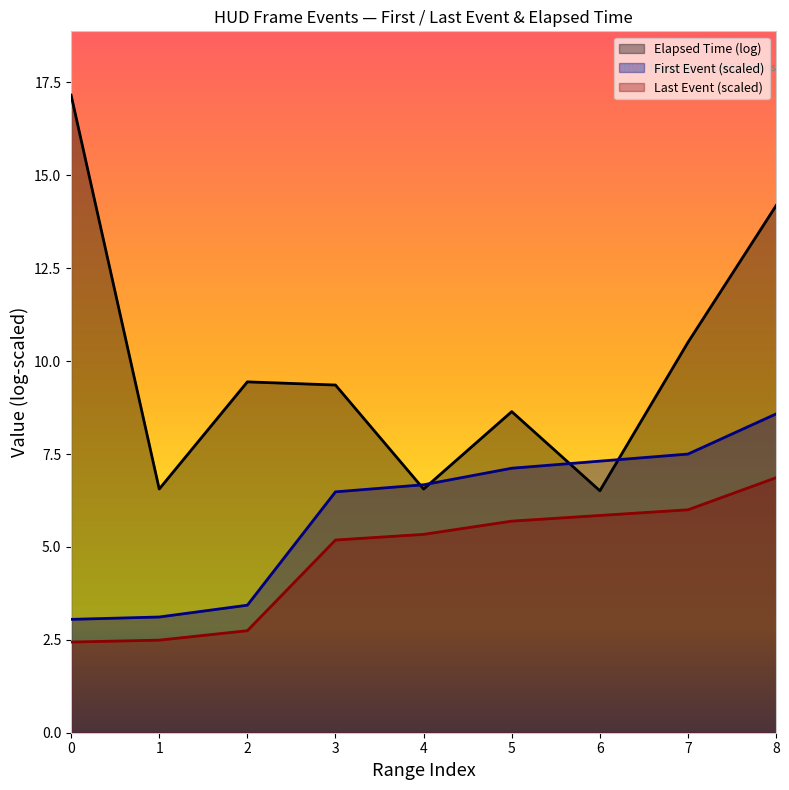

True or false: Last Event and First Event intersect in this chart.

False